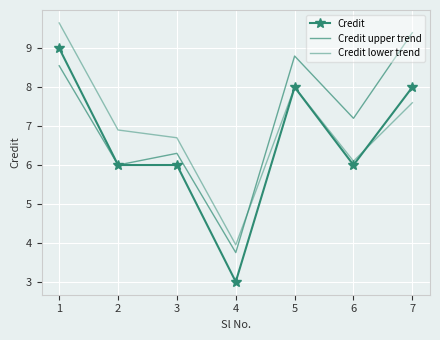

Is it true that Credit upper trend equals 4.8 at 7?

False